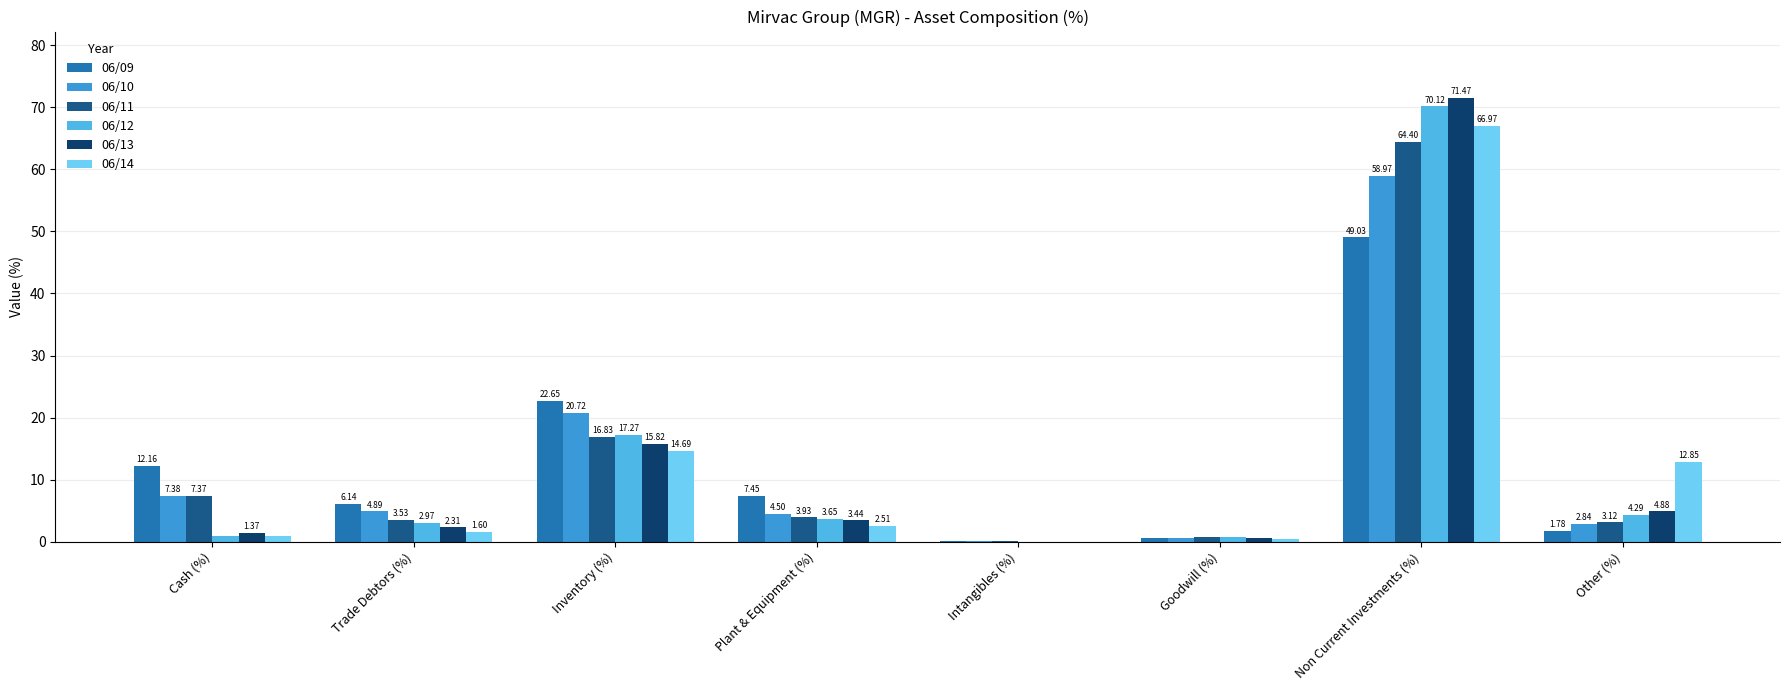

Is the value of 06/11 at Non Current Investments (%) greater than the value of 06/12 at Non Current Investments (%)?

No